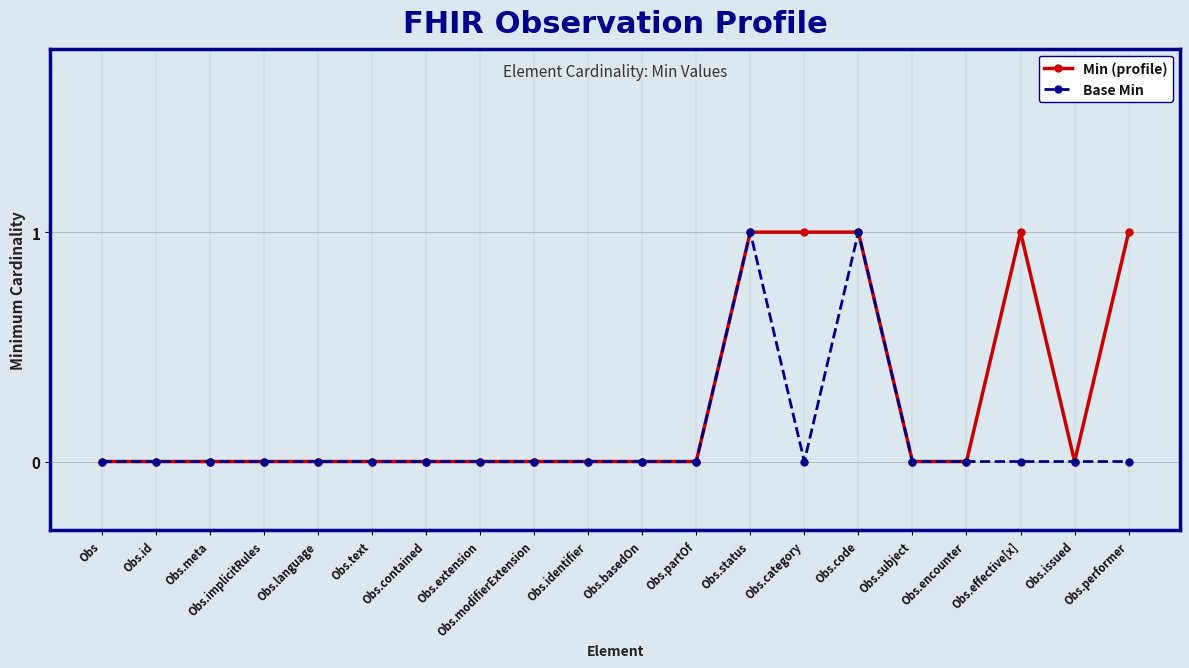

What is the label of the 1st point from the left?

Obs